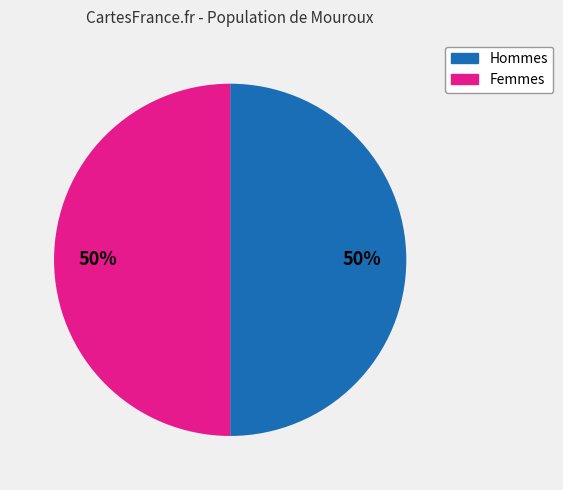

How many segments does this pie chart have?

2